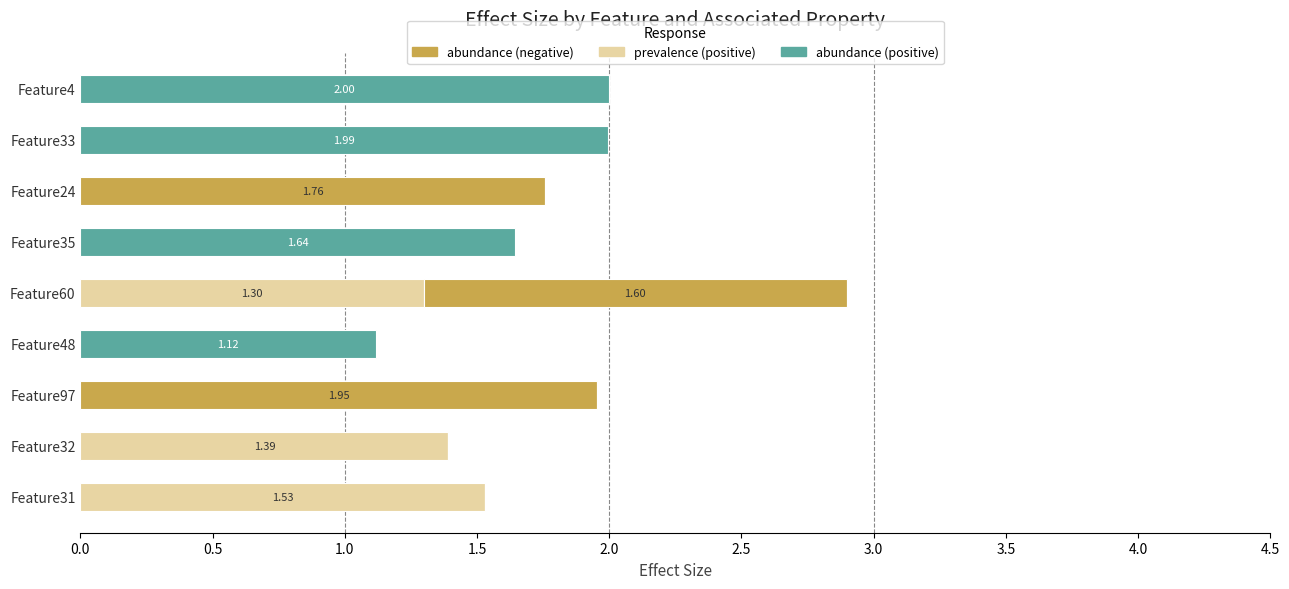

At which category is the sum across all series the highest?

Feature60